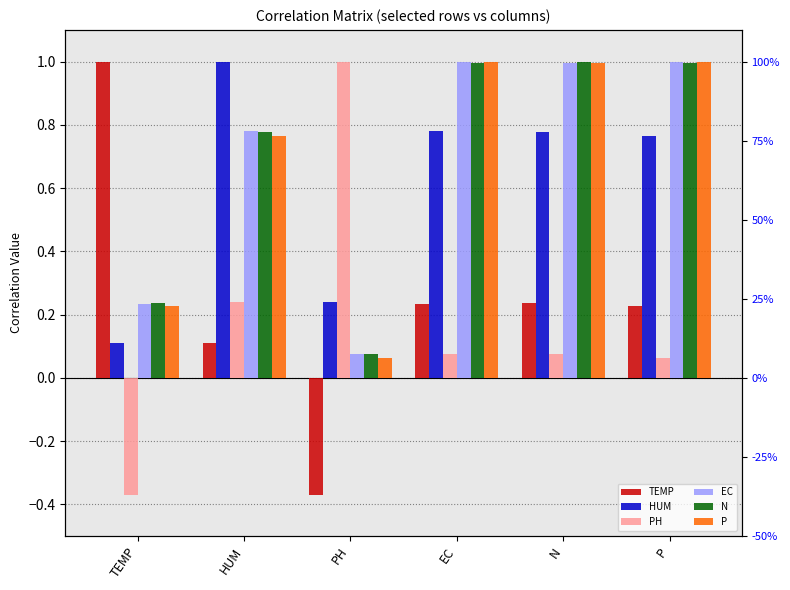

What is the label of the 5th bar from the left?

N